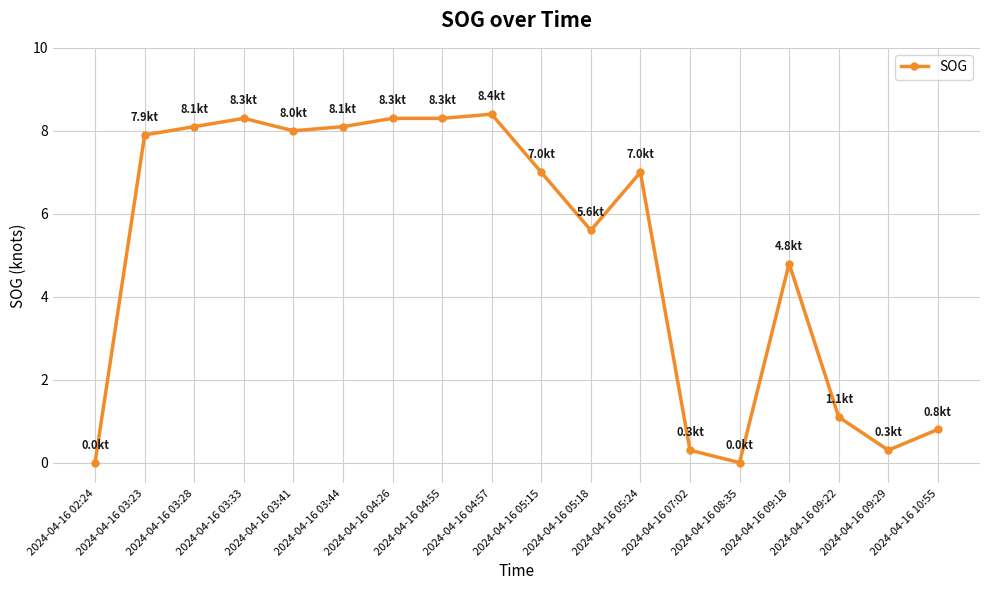

True or false: the data has more than 1 interior local peaks.

True